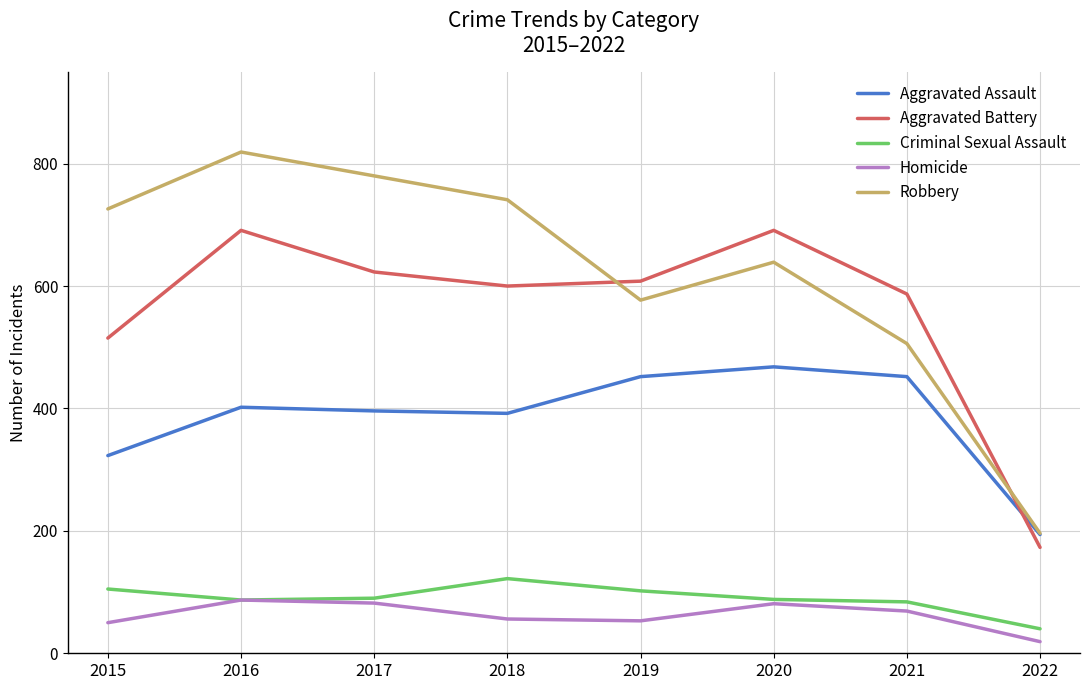

At 2015, list the series in order from largest to smallest.

Robbery, Aggravated Battery, Aggravated Assault, Criminal Sexual Assault, Homicide